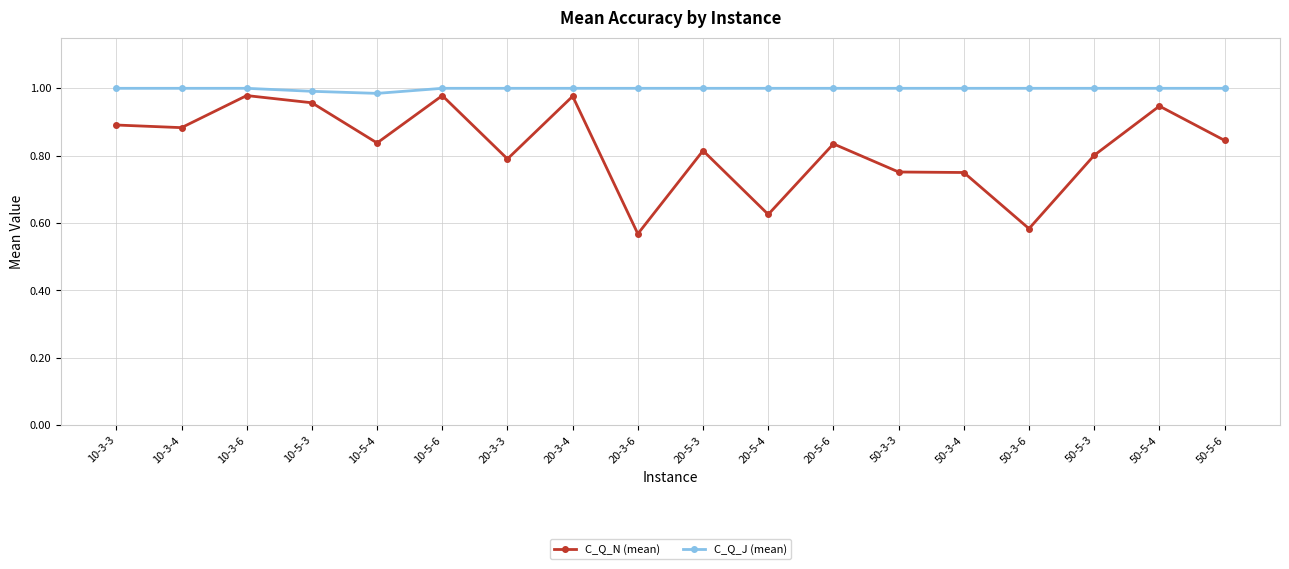

How many data points does each series have?

18